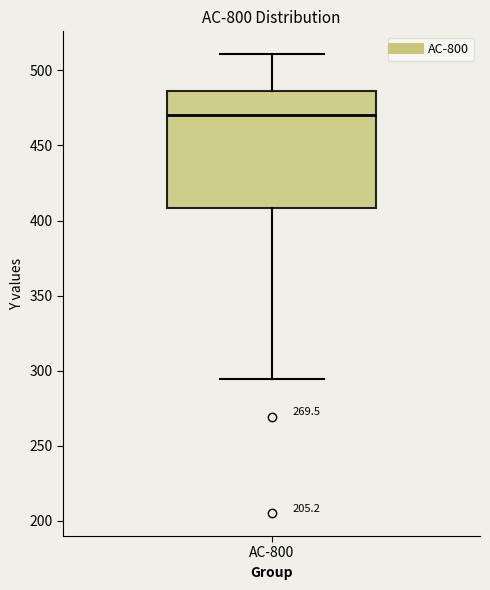

Where does the lower whisker of the box for AC-800 end on the y-axis? The values are not printed on the chart, so give them approximately, as read against the axis.

295